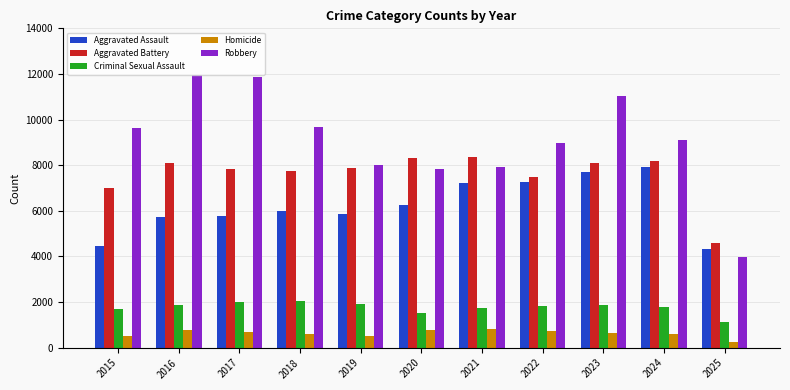

Is the value of Aggravated Assault at 2024 greater than the value of Aggravated Battery at 2016?

No